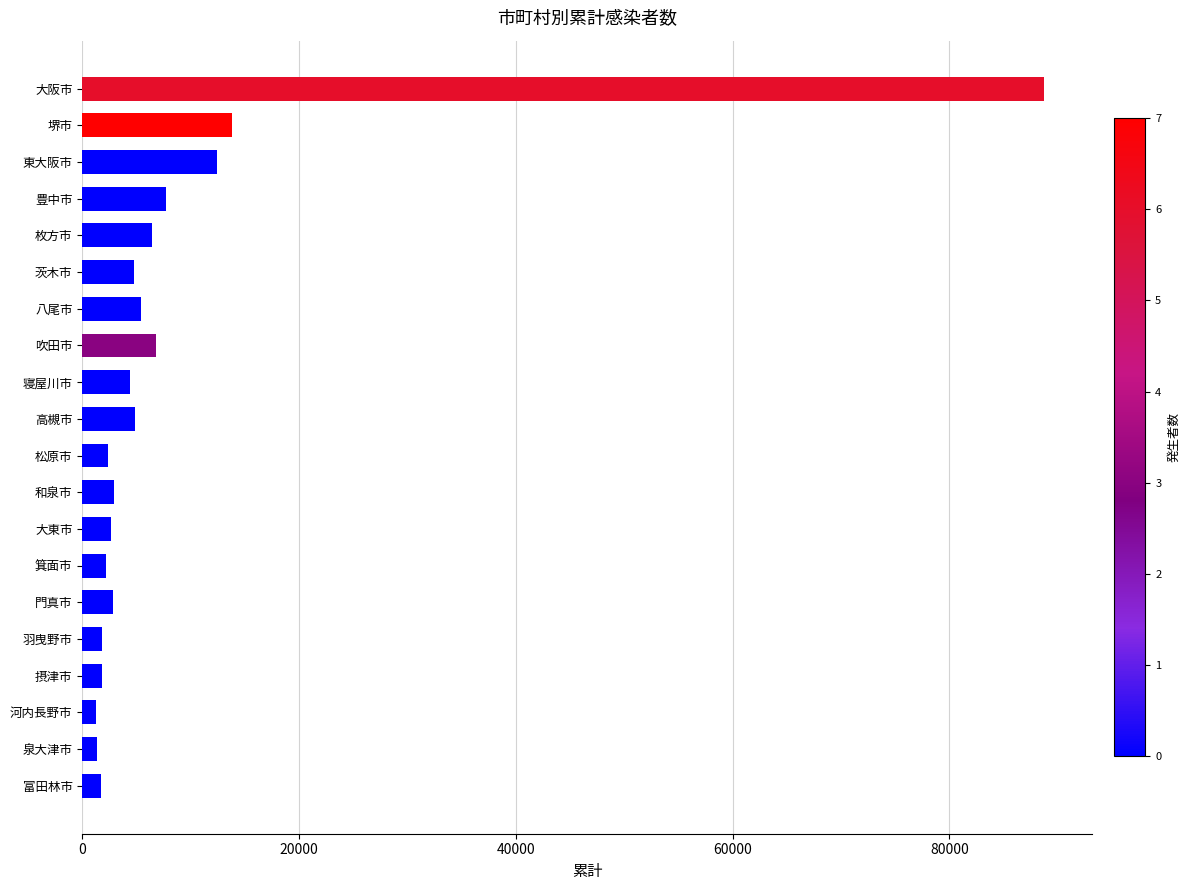

The value at 茨木市 is 1891. True or false?

False